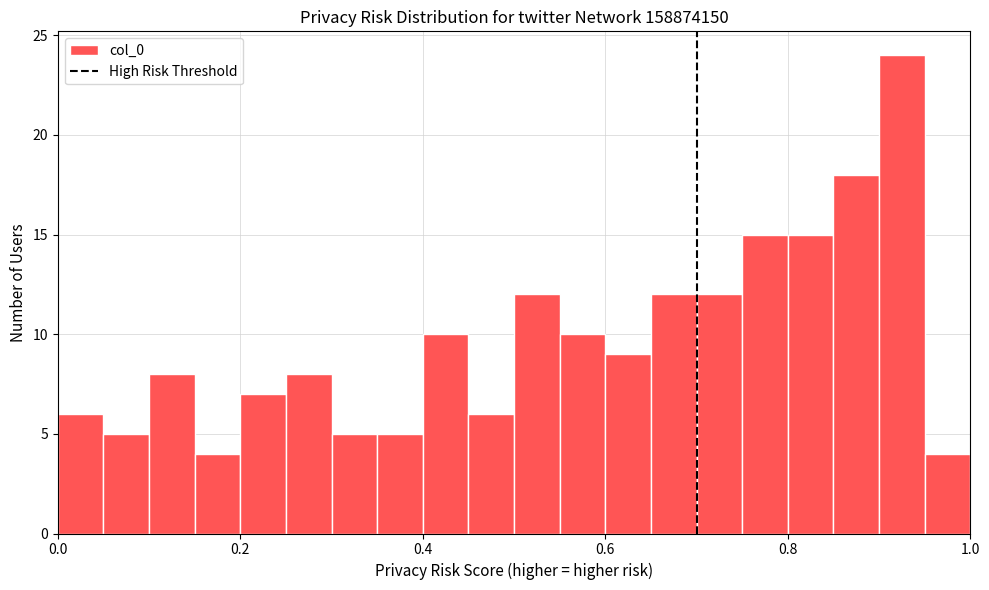

Read against the x-axis, roughly where is the centre of the tallest bar?

0.92